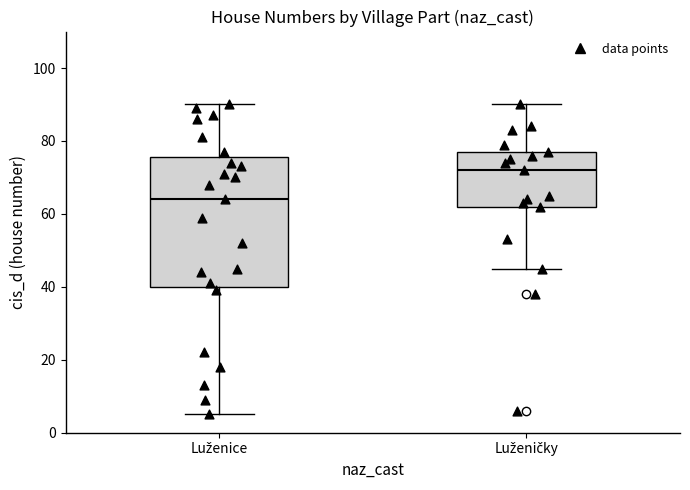

Where is the lower edge of the box for Luženičky on the y-axis? The values are not printed on the chart, so give them approximately, as read against the axis.

62